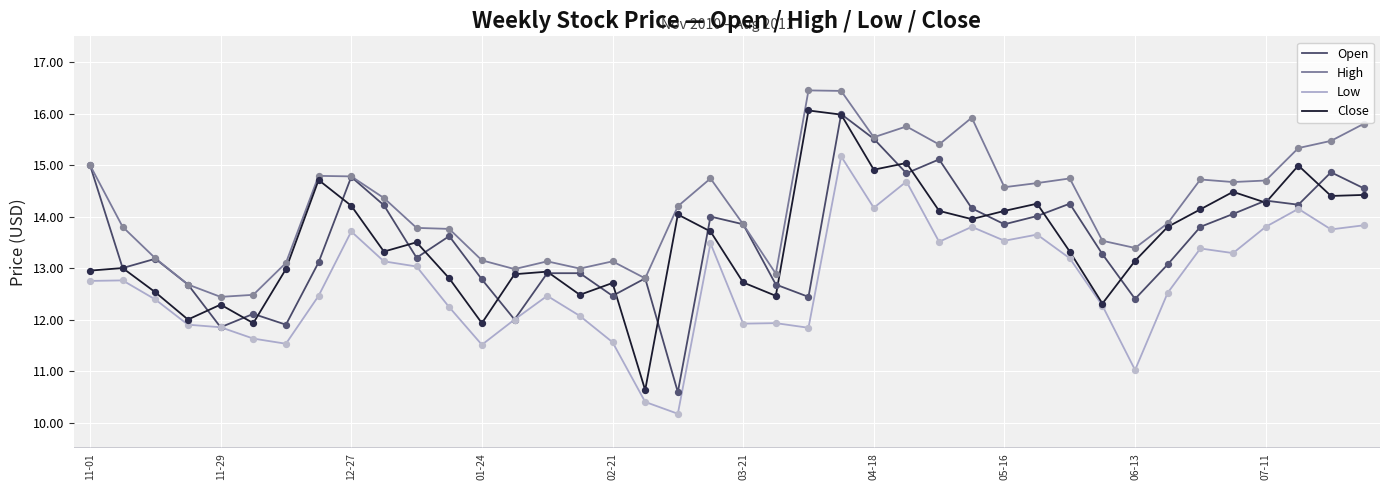

What are all the series names shown in the legend?

Open, High, Low, Close